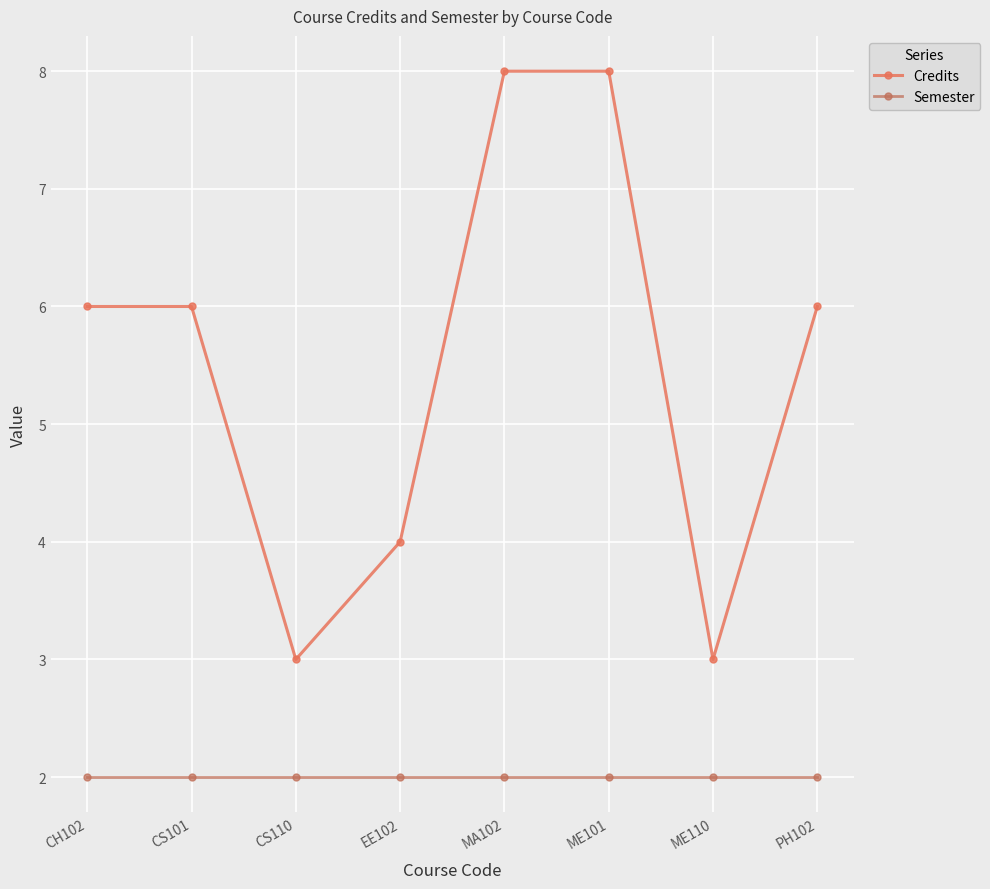

Is it true that Semester equals 1 at CS110?

False